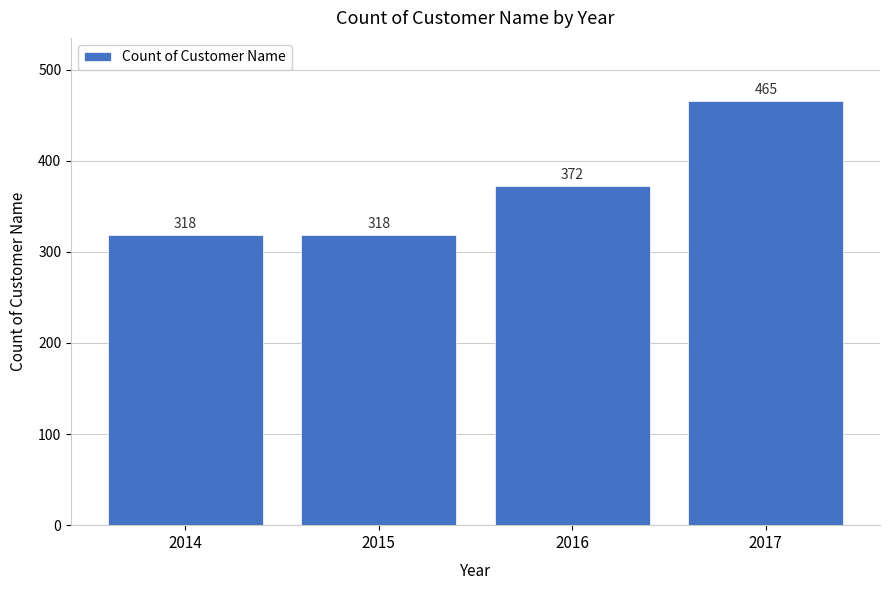

Reading left to right, transcribe all the data shown in this chart.

318	318	372	465